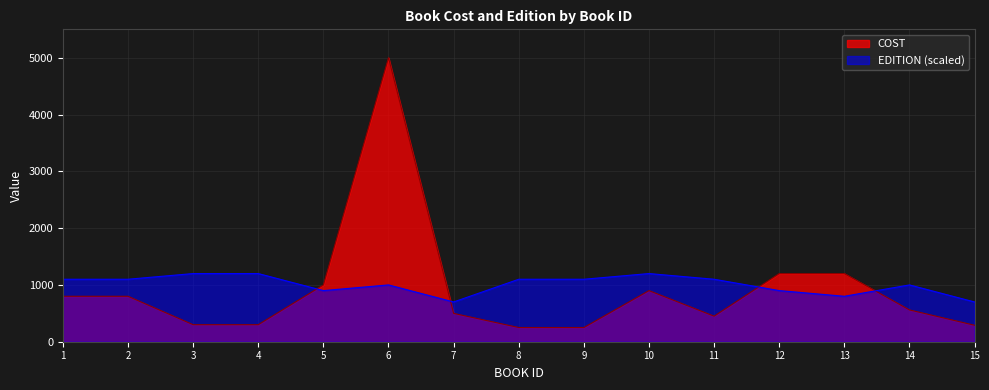

What is the difference between the EDITION values at 6 and 3?

200